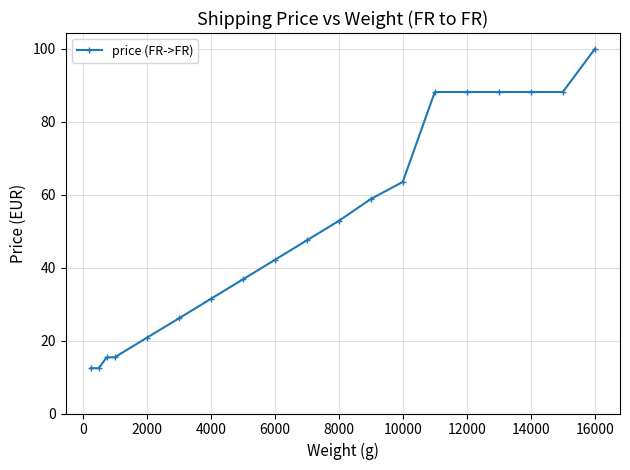

What is the greatest value displayed?

100.0